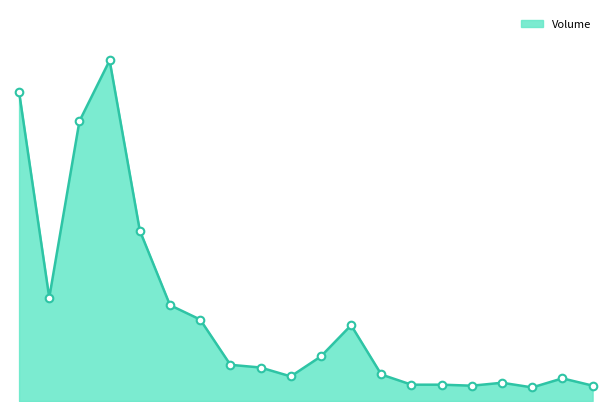

Is this an area chart (filled region under the line)?

Yes